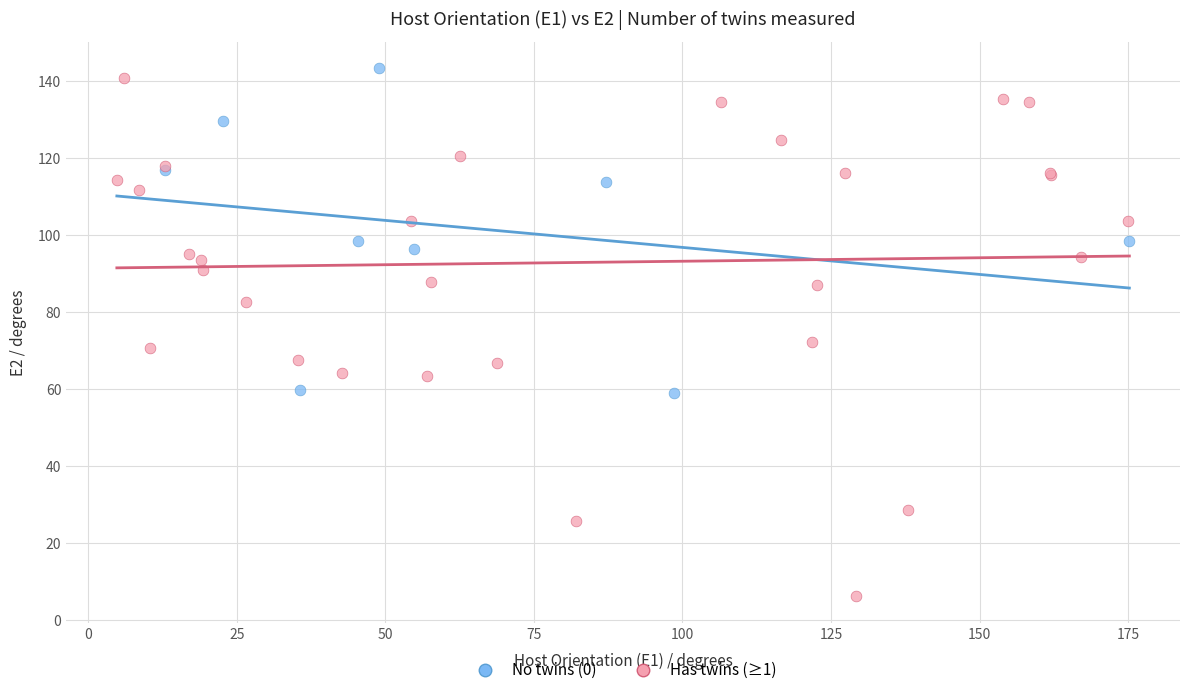

Which series has the widest spread of Y values?

Has twins (≥1)